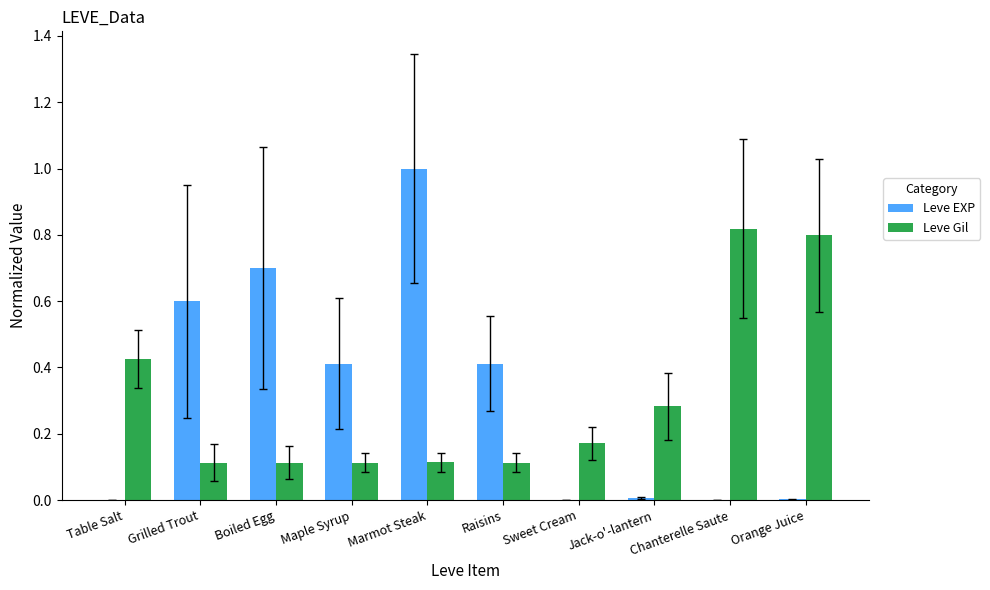

What is the sum of all Leve Gil values?

3.1